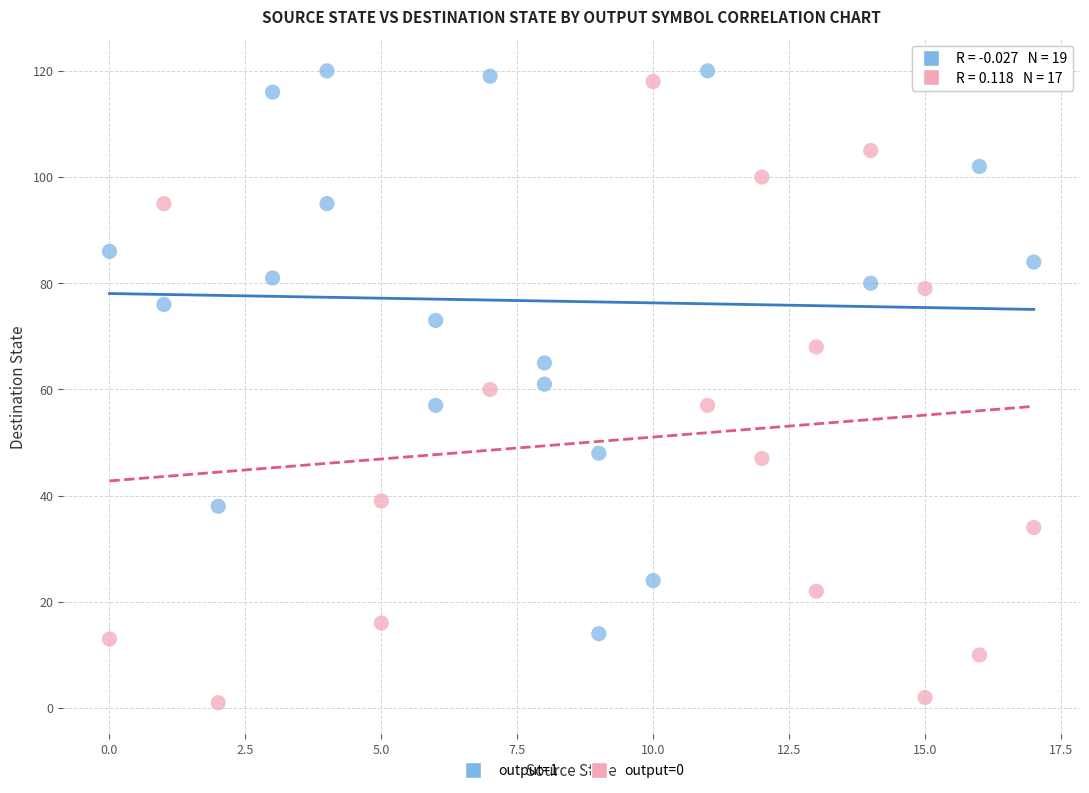

Which series has the largest Y range (max minus min)?

output=0